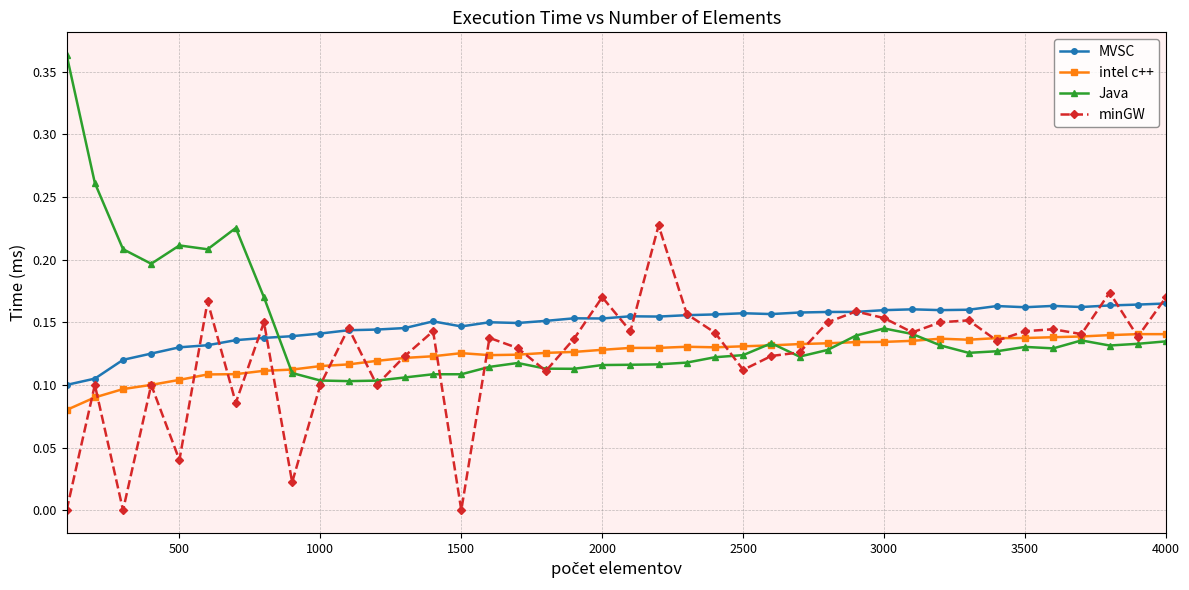

True or false: MVSC has more than 1 interior local peaks.

True